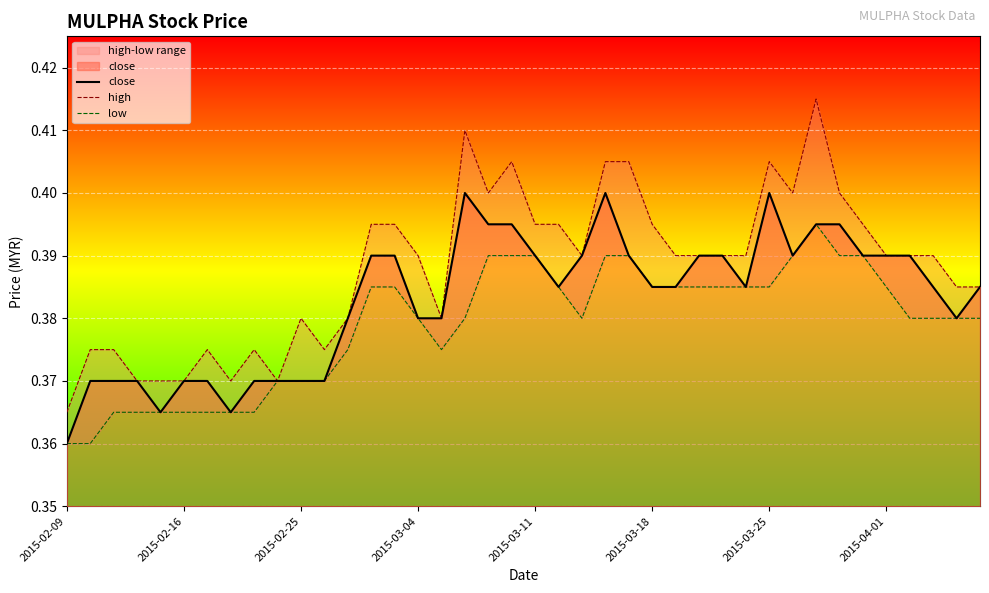

What value does the high series have at 13?

0.4